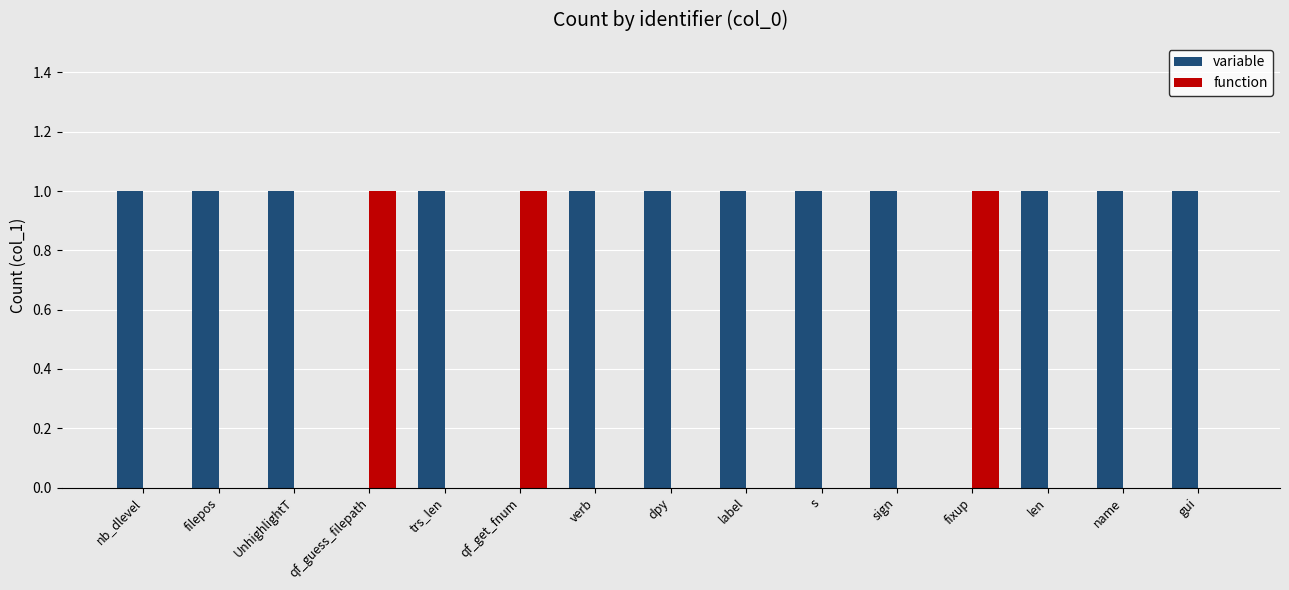

What is the sum of all variable values?

12